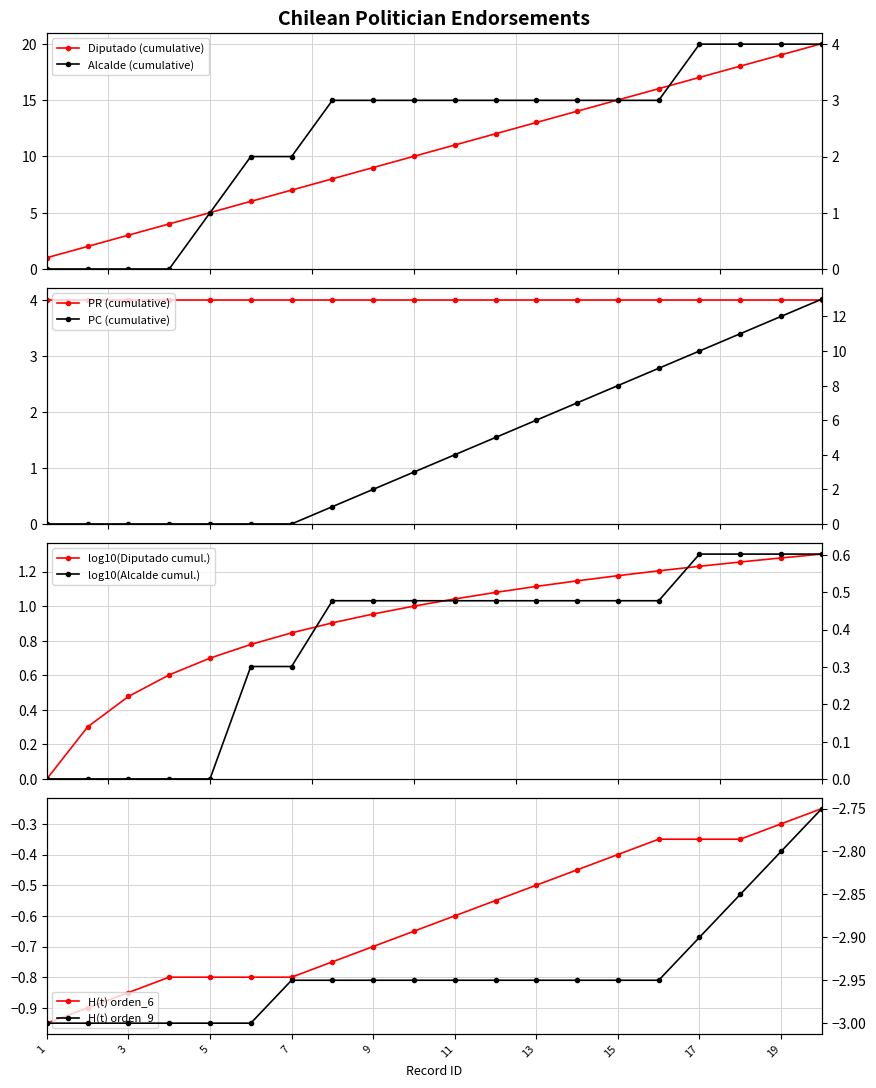

Reading right to left, list all the values displayed in this chart.

20	19	18	17	16	15	14	13	12	11	10	9	8	7	6	5	4	3	2	1